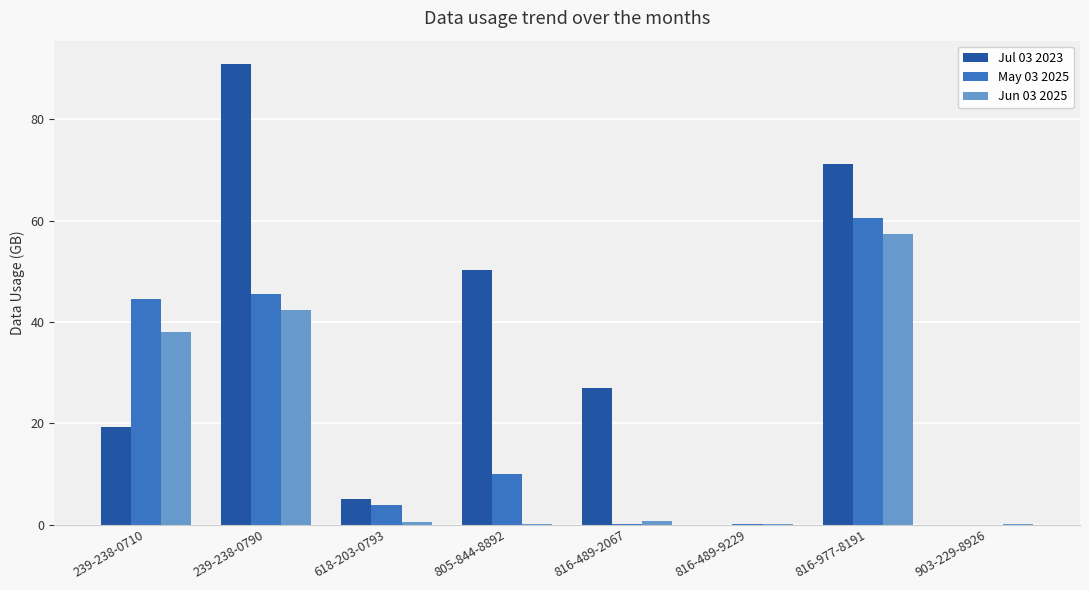

What are all the series names shown in the legend?

Jul 03 2023, May 03 2025, Jun 03 2025